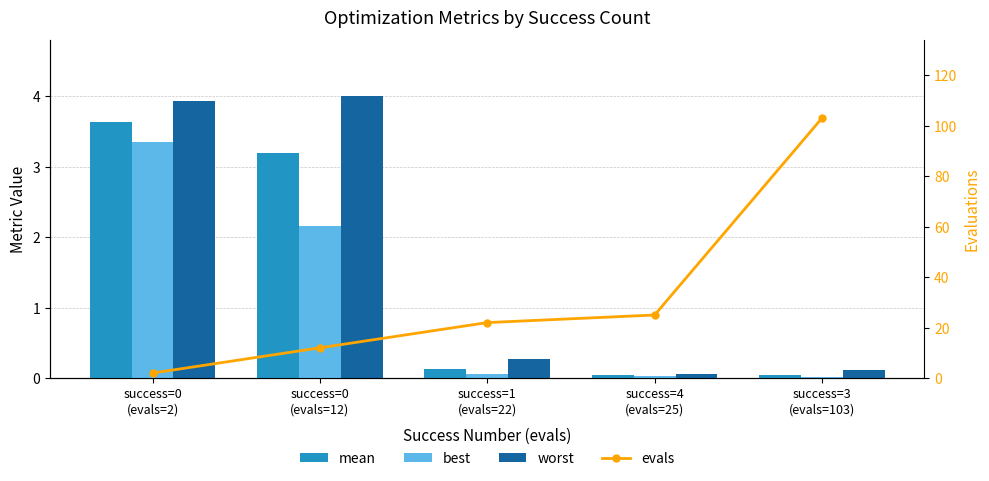

What is the label of the 1st bar from the left?

success=0
(evals=2)